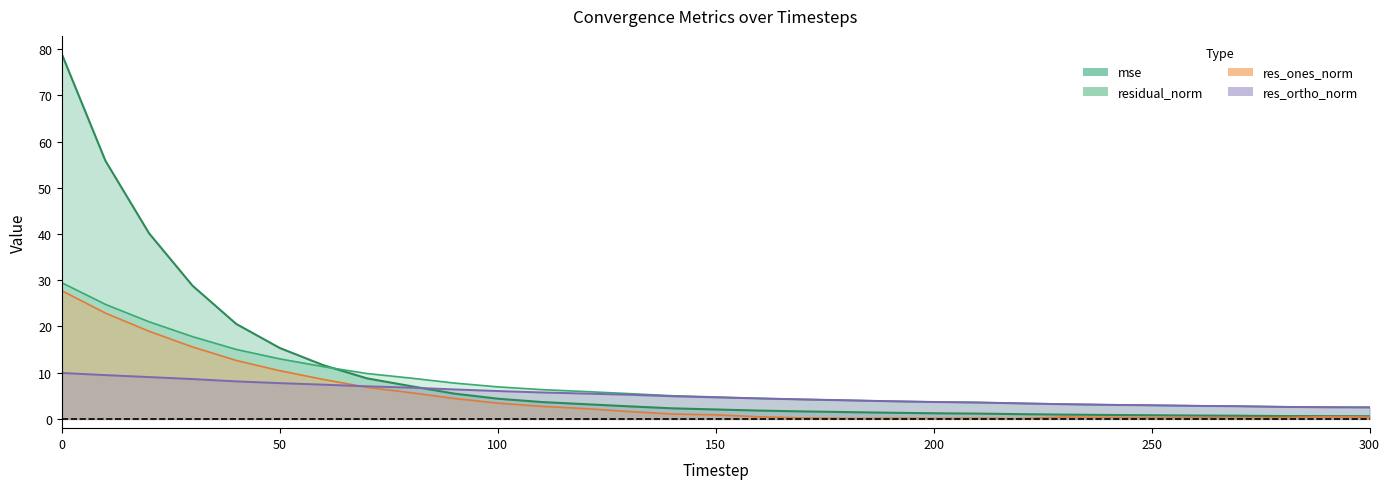

What is the smallest value displayed?

0.1